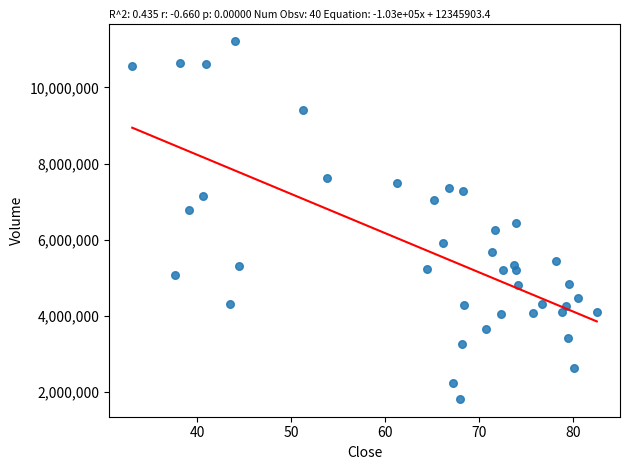

What is the range of Y values (max minus min)?

9391500